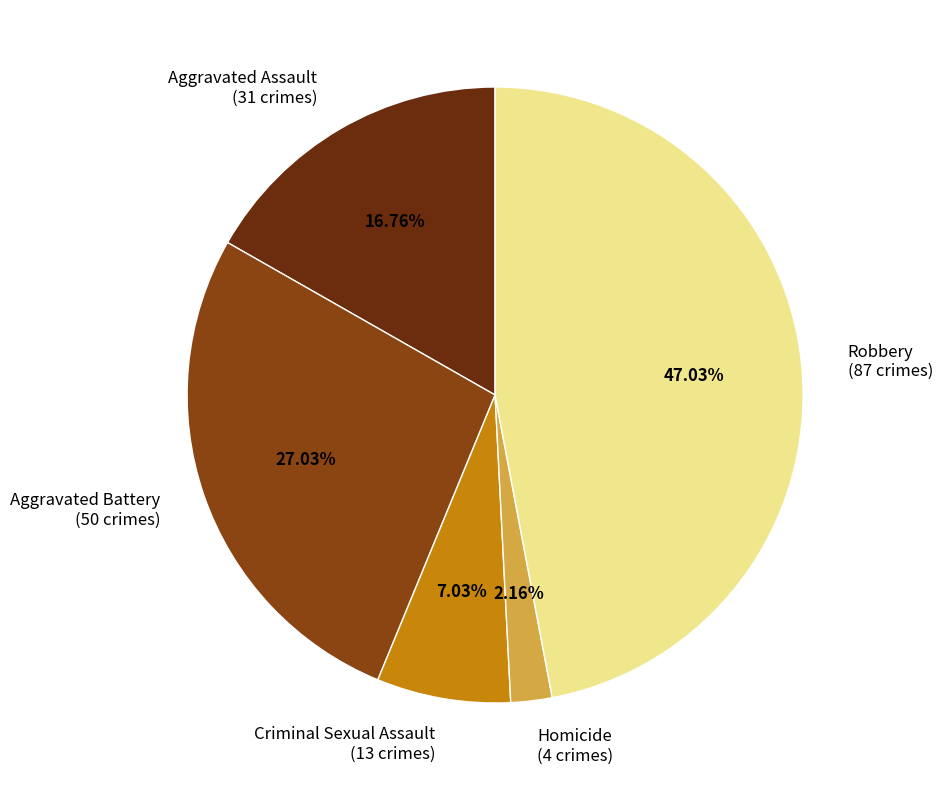

What percentage is the Homicide slice, to the nearest percent?

2%